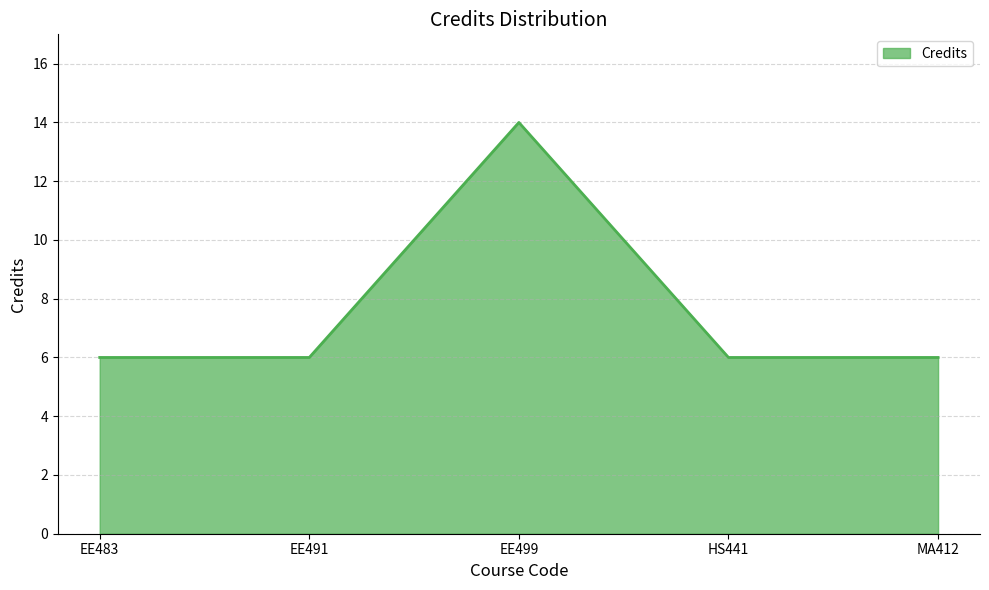

What position from the right is EE499?

3